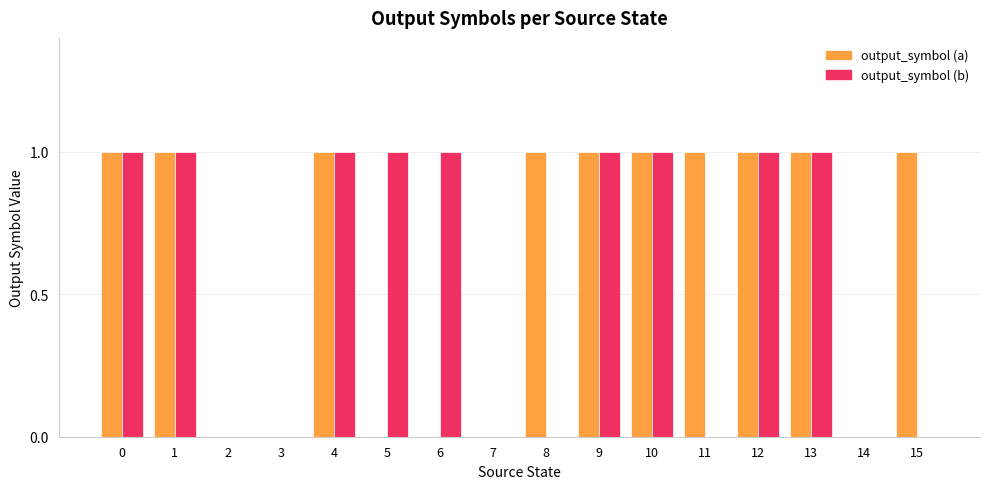

True or false: output_symbol (a) has a value of 1 at 9.

True